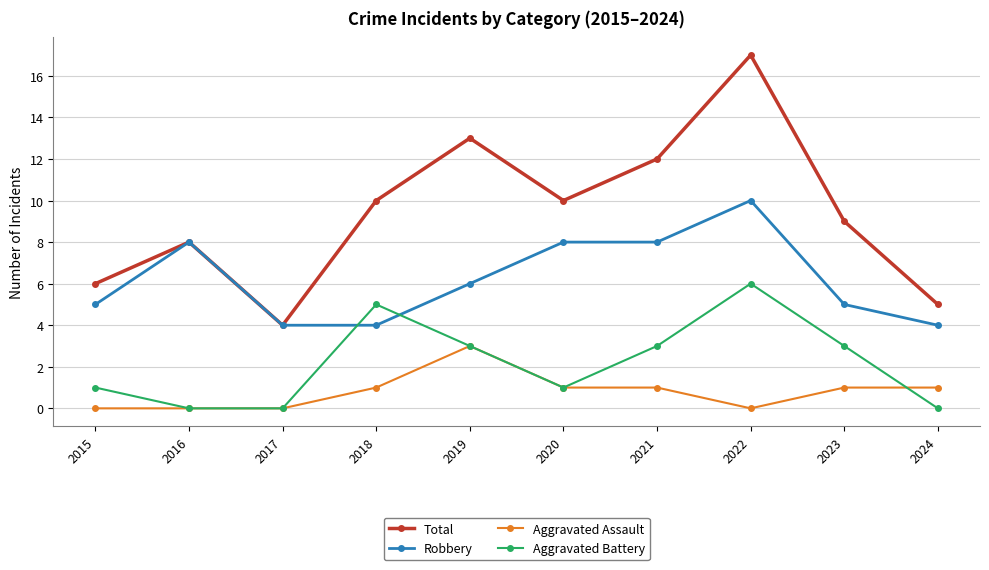

Reading left to right, extract all data points from this chart.

Total: 2015=6	2016=8	2017=4	2018=10	2019=13	2020=10	2021=12	2022=17	2023=9	2024=5
Robbery: 2015=5	2016=8	2017=4	2018=4	2019=6	2020=8	2021=8	2022=10	2023=5	2024=4
Aggravated Assault: 2015=0	2016=0	2017=0	2018=1	2019=3	2020=1	2021=1	2022=0	2023=1	2024=1
Aggravated Battery: 2015=1	2016=0	2017=0	2018=5	2019=3	2020=1	2021=3	2022=6	2023=3	2024=0